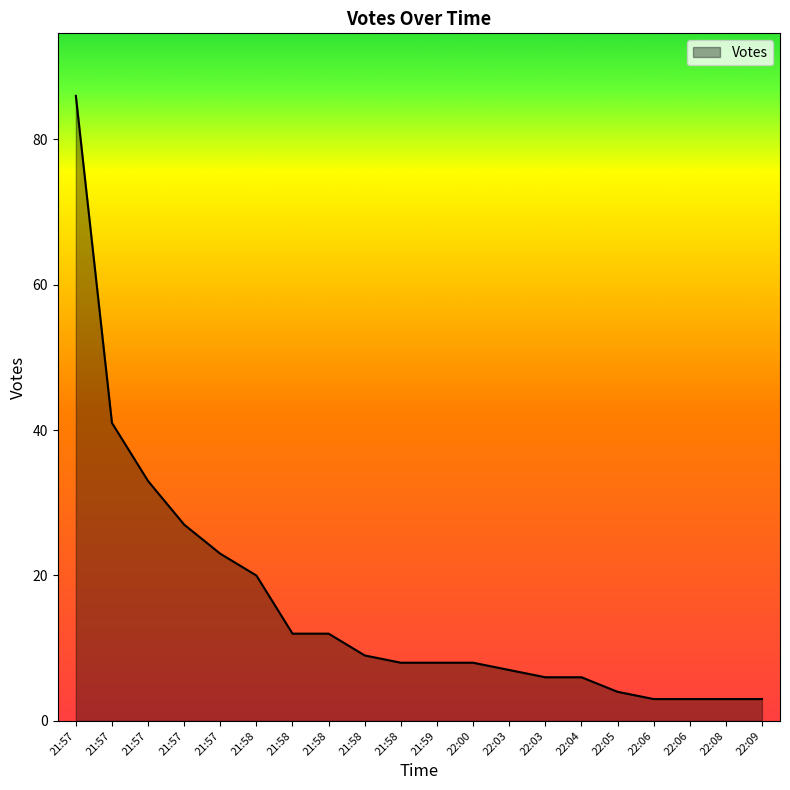

Approximately how many times larger is the value at 22:04 compared to 21:57?

0.1